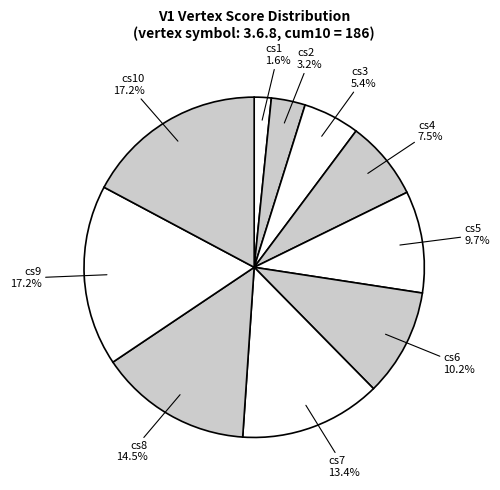

What portion of the pie excludes V1 cs4?

92.5%